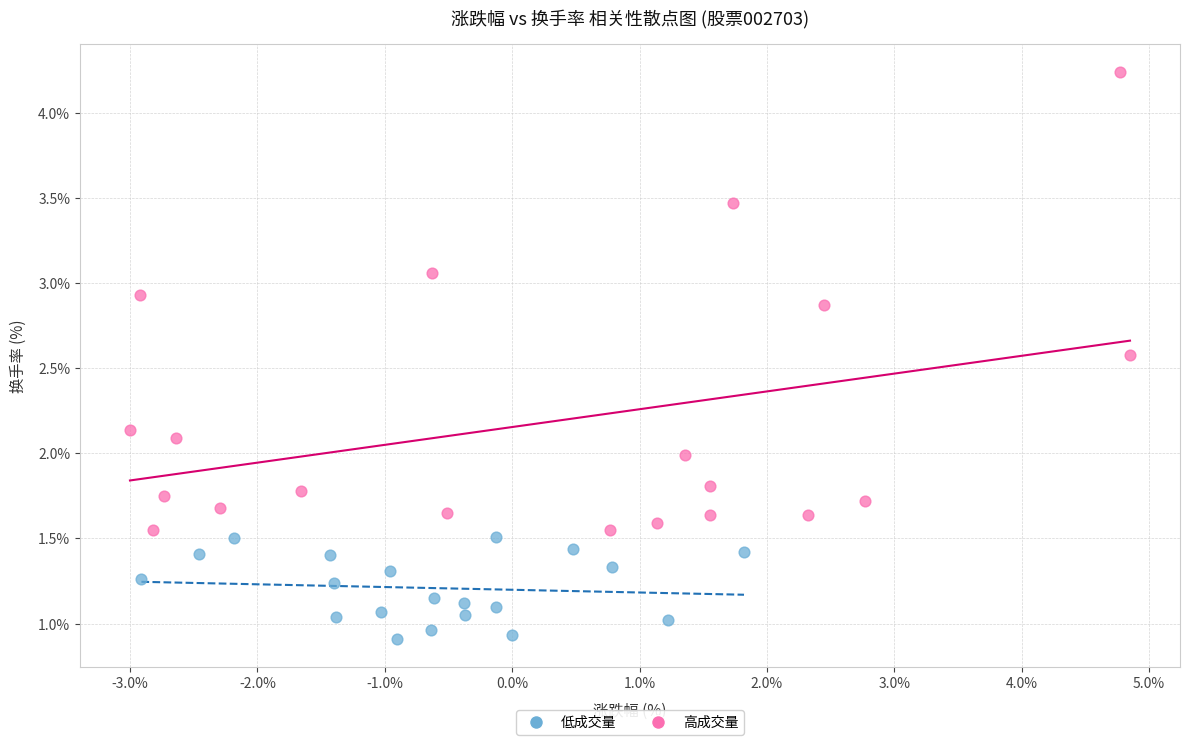

Which series reaches the minimum Y coordinate?

低成交量